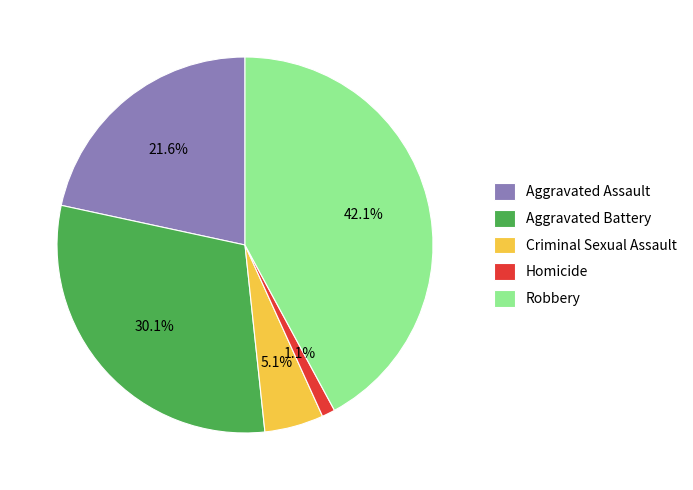

Is there a majority slice in this chart?

No